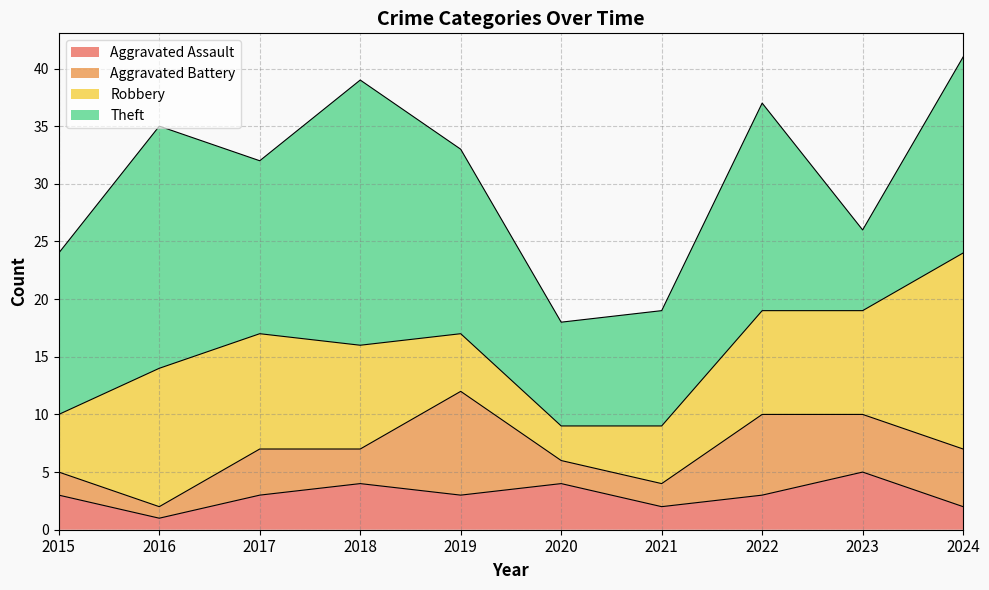

What is the total value across all series at 2017?

32